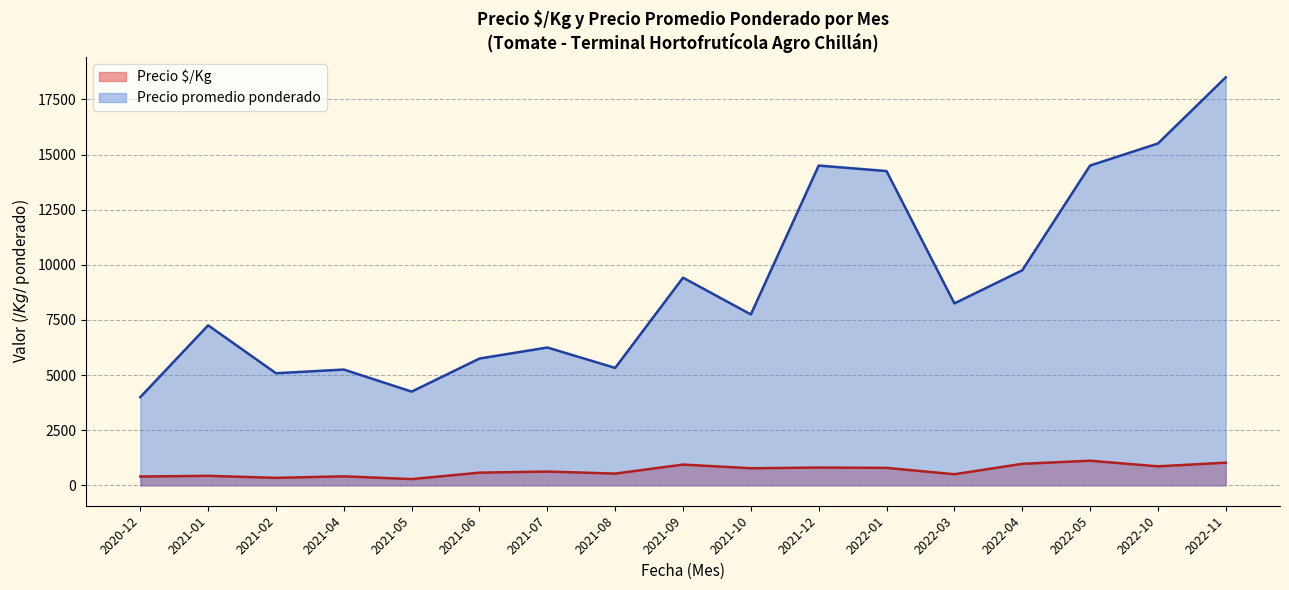

What is the difference between the maximum and minimum values in the Precio $/Kg series?

833.7